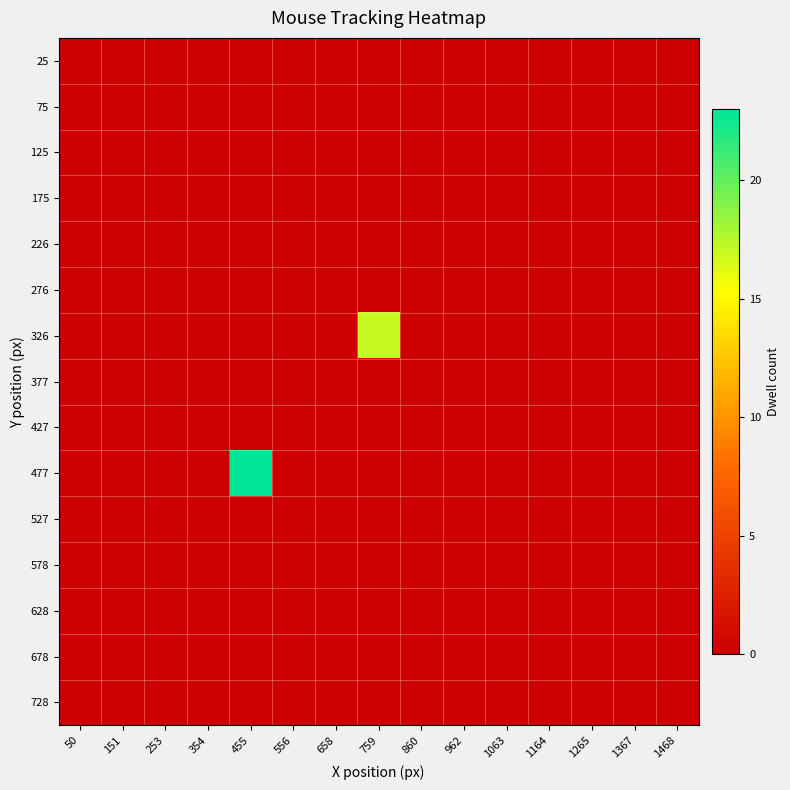

Which series has the largest total across all categories?

477